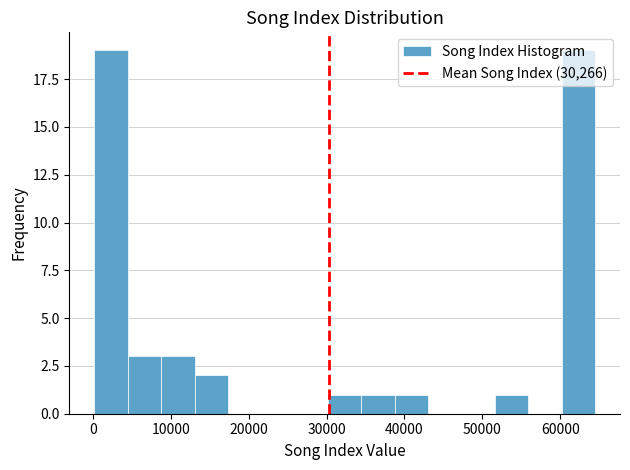

Reading left to right, list every bar in this chart as the range it spans on the x-axis followed by its height. Neither the bar edges nor the heights are printed on the chart, so give them approximately, as read against the axes.

0 to 4000: 19
4000 to 9000: 3
9000 to 13000: 3
13000 to 17000: 2
17000 to 22000: 0
22000 to 26000: 0
26000 to 30000: 0
30000 to 34000: 1
34000 to 39000: 1
39000 to 43000: 1
43000 to 47000: 0
47000 to 52000: 0
52000 to 56000: 1
56000 to 60000: 0
60000 to 64000: 19